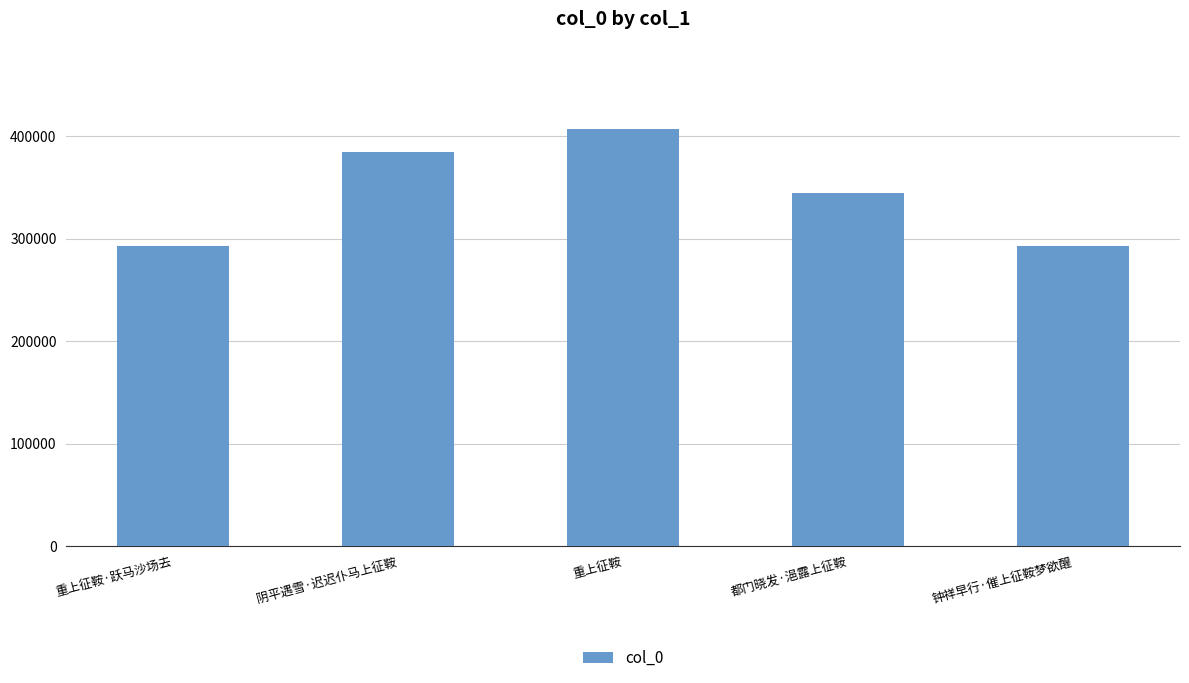

Does the chart contain any negative values?

No